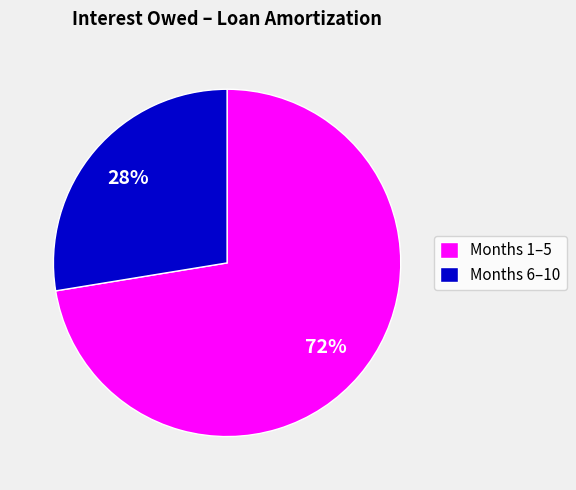

Combined, do Months 1–5 and Months 6–10 account for over 50%?

Yes